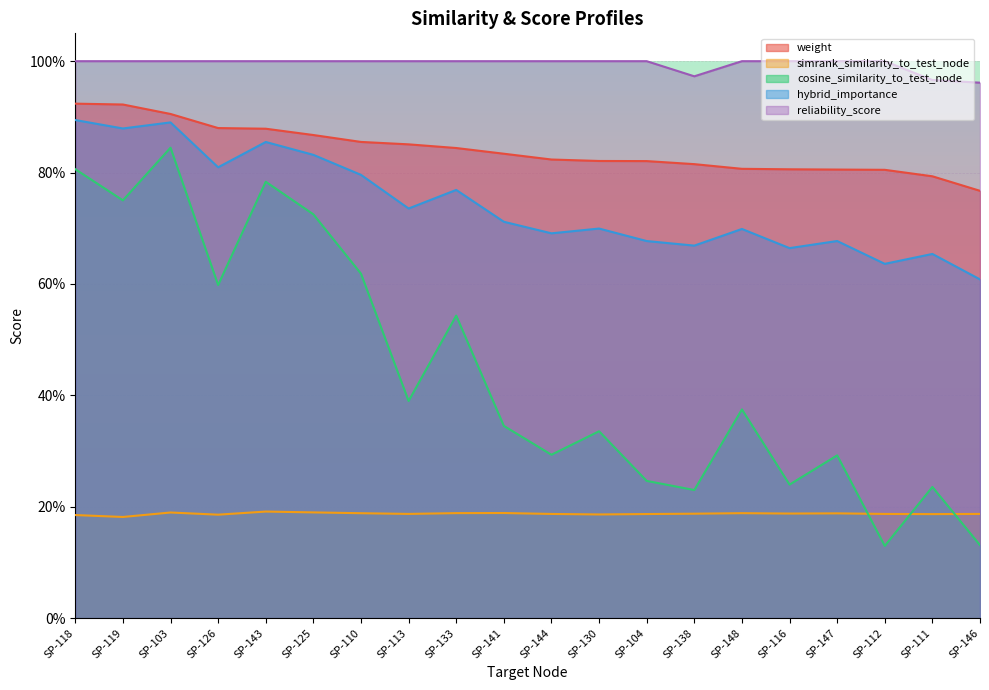

Is it true that weight equals 0.8 at SP-144?

True